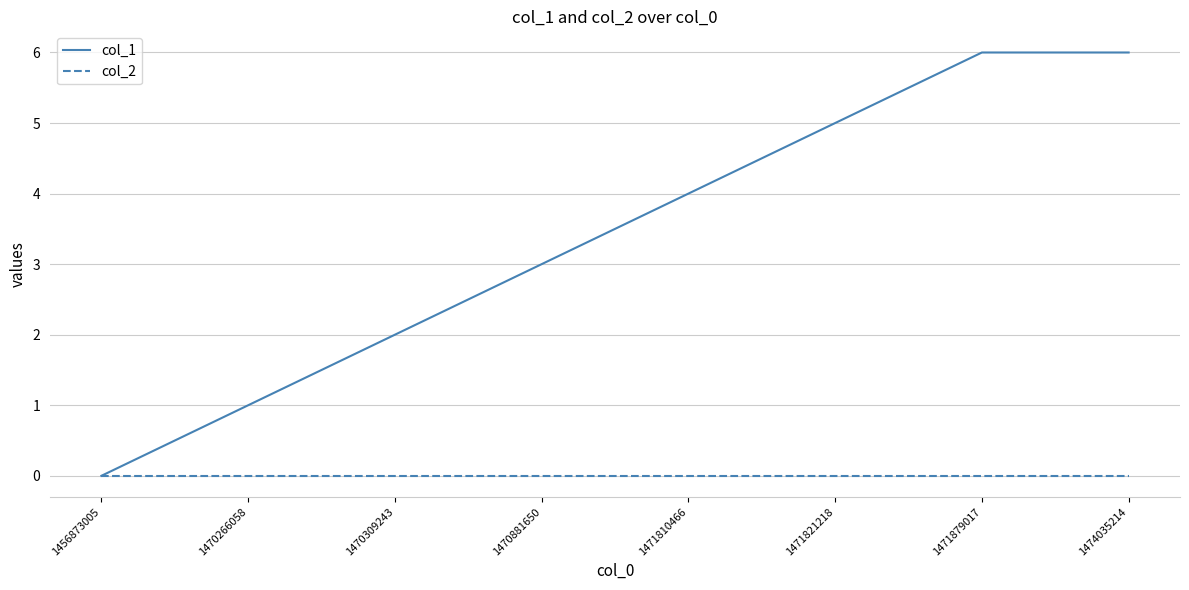

What is the approximate value of col_1 at 1471821218?

5